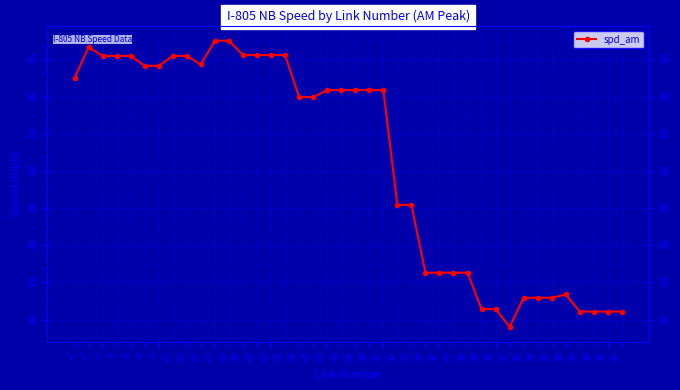

Rank the categories by value from highest to lowest.

17, 18, 2, 20, 21, 22, 23, 3, 4, 5, 11, 12, 14, 8, 9, 1, 27, 28, 29, 30, 31, 24, 25, 32, 33, 35, 36, 37, 38, 46, 43, 44, 45, 39, 40, 47, 48, 49, 50, 42